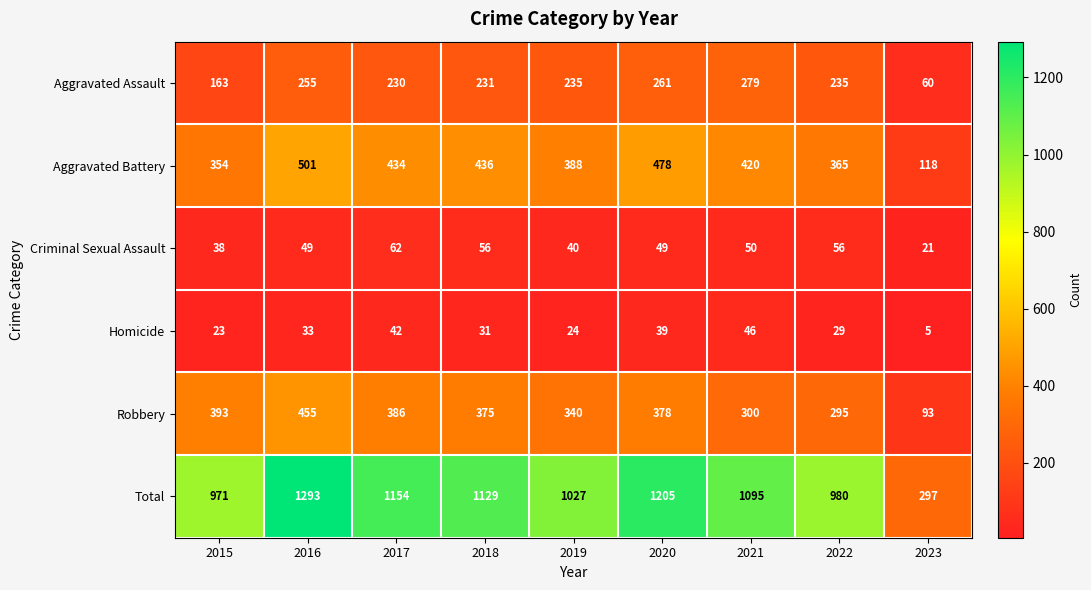

Between 2018 and 2020, which series saw the biggest shift?

Total